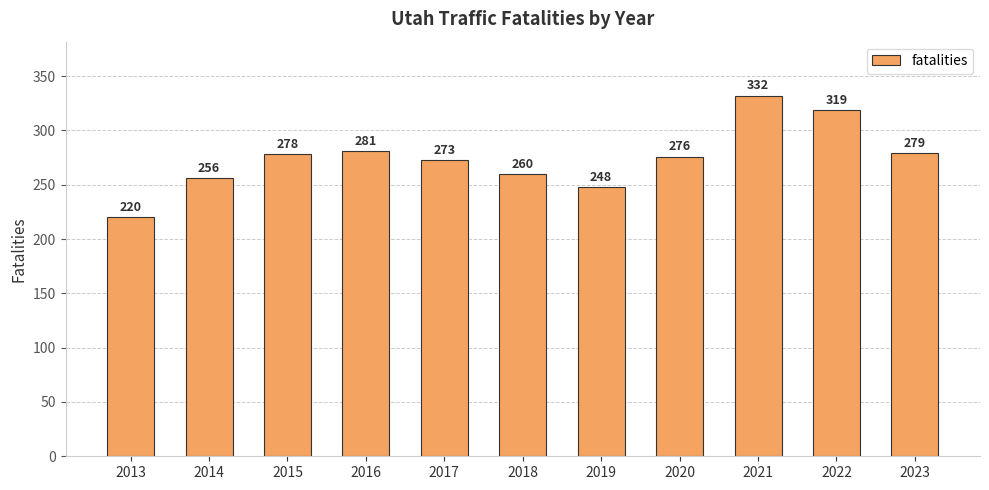

Is it true that the value at 2013 is 112?

False